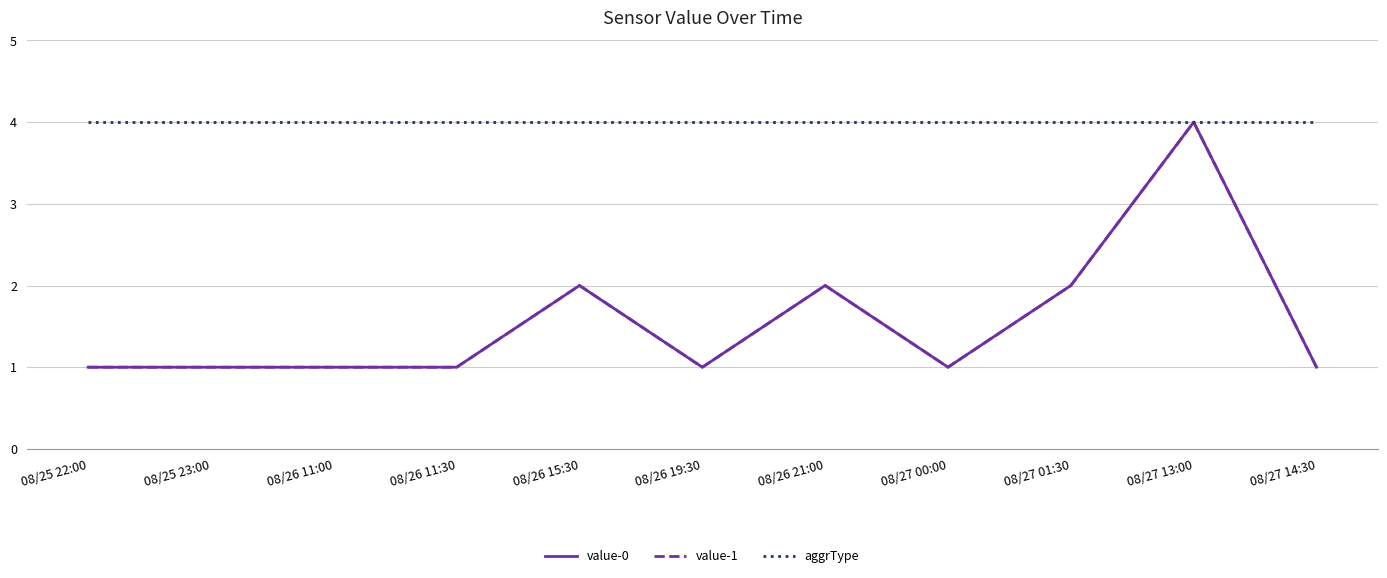

What is the value of the value-0 point at the 9th from the left?

2